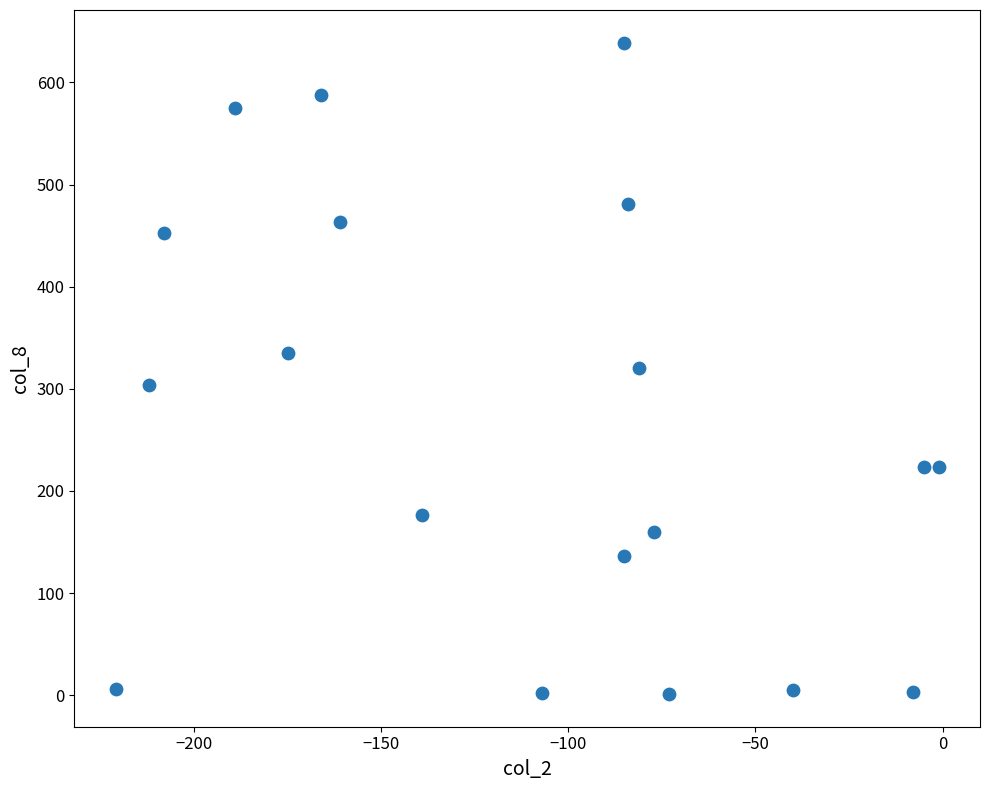

What is the range of X values (max minus min)?

220